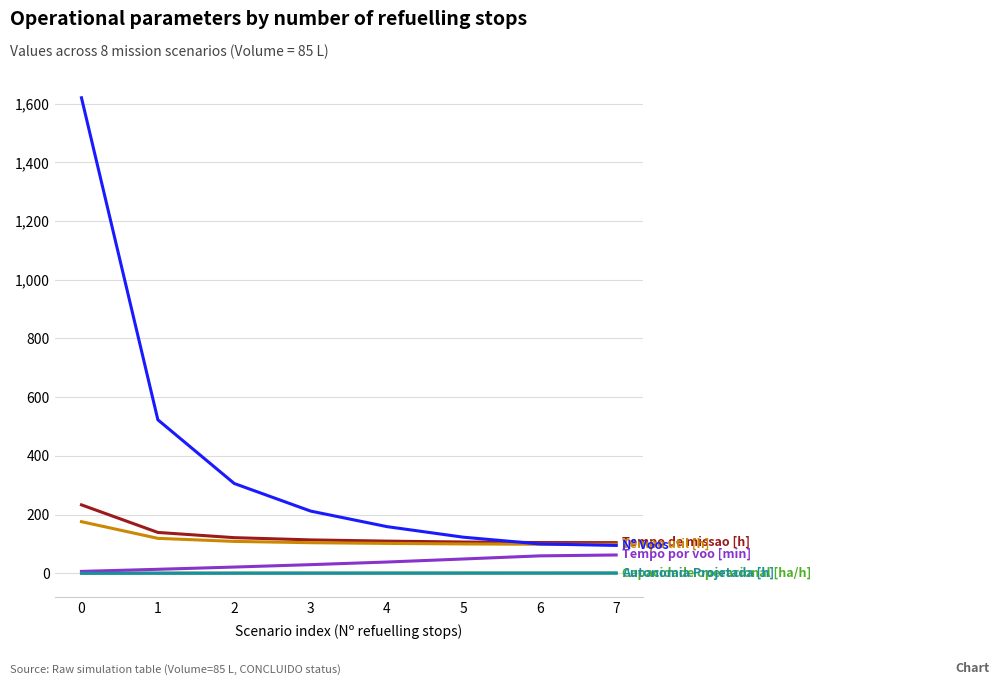

What is the maximum value shown in the chart?

1620.0